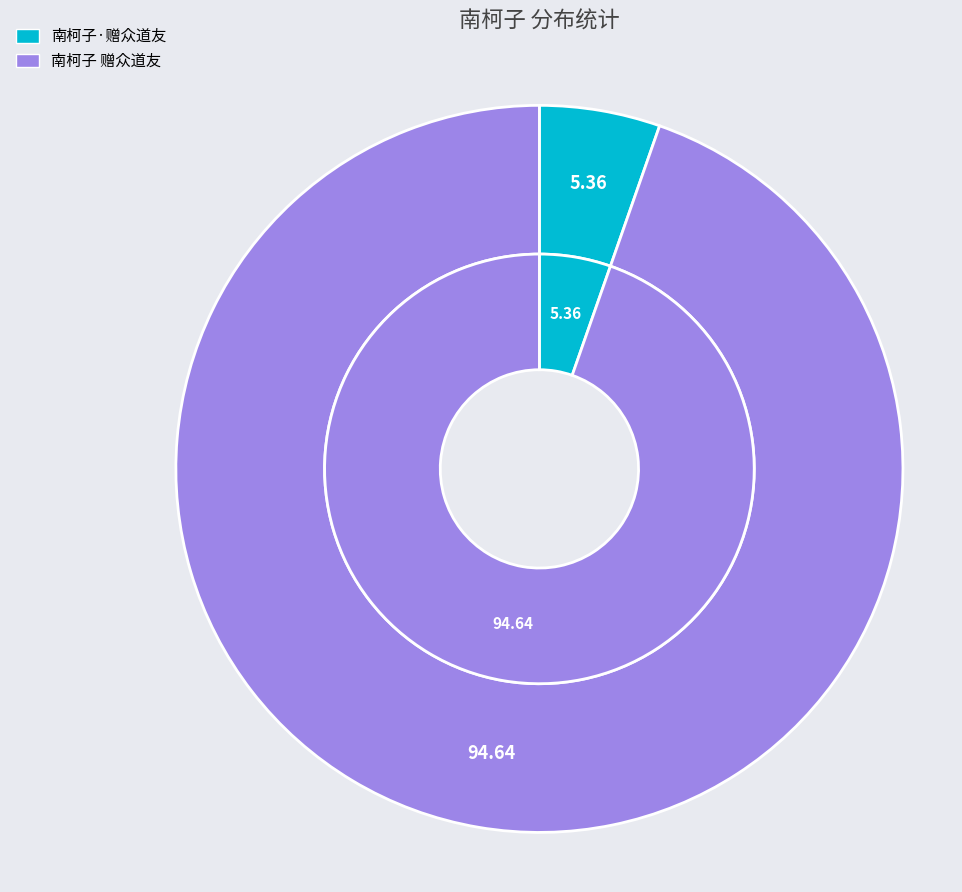

Is 南柯子 赠众道友 the majority of the pie?

Yes